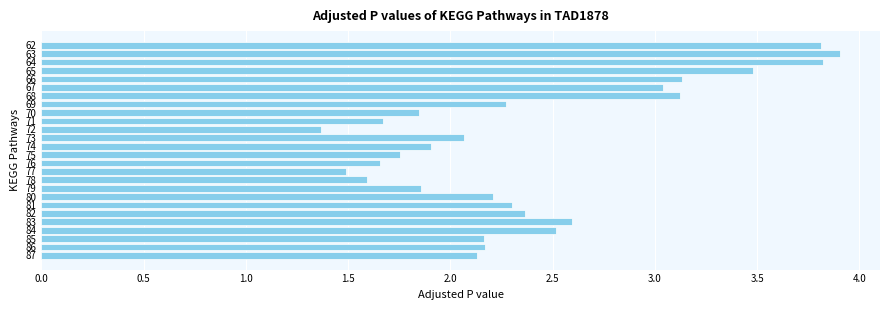

What is the maximum value shown in the chart?

3.9